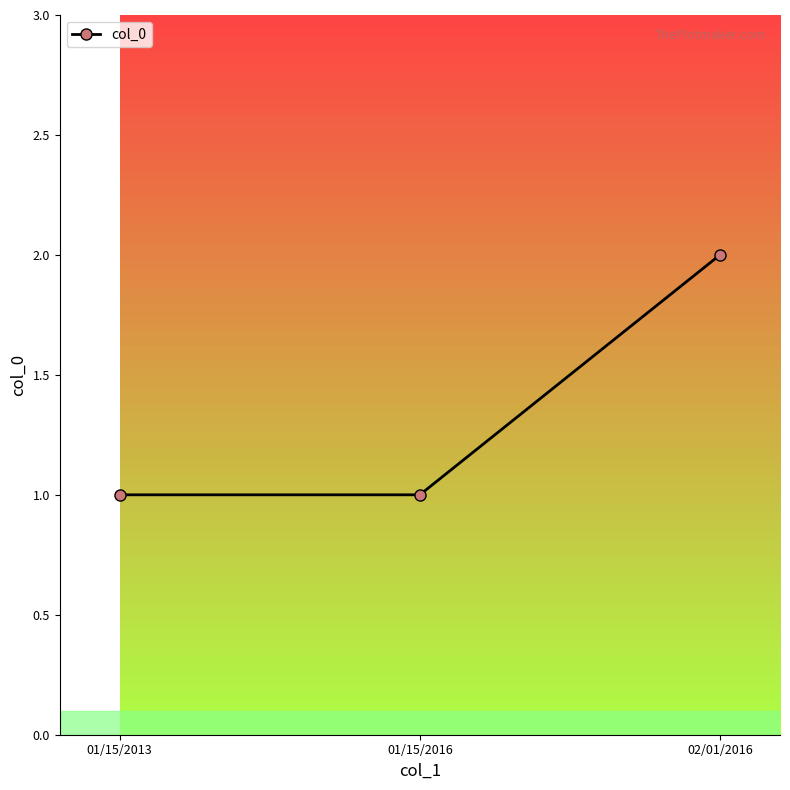

Count the values in the range 1 to 2.

3